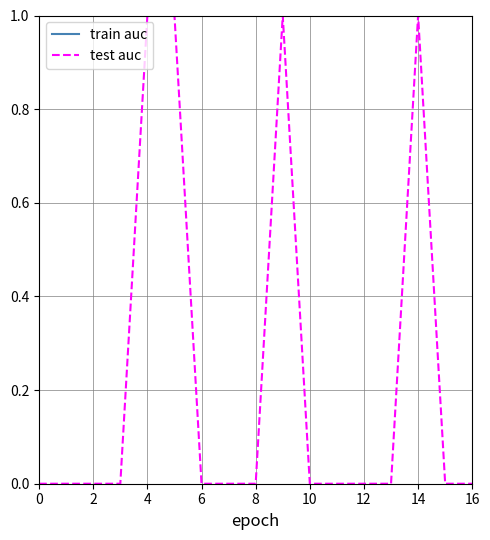

List the series in order of their overall mean, highest first.

train auc, test auc